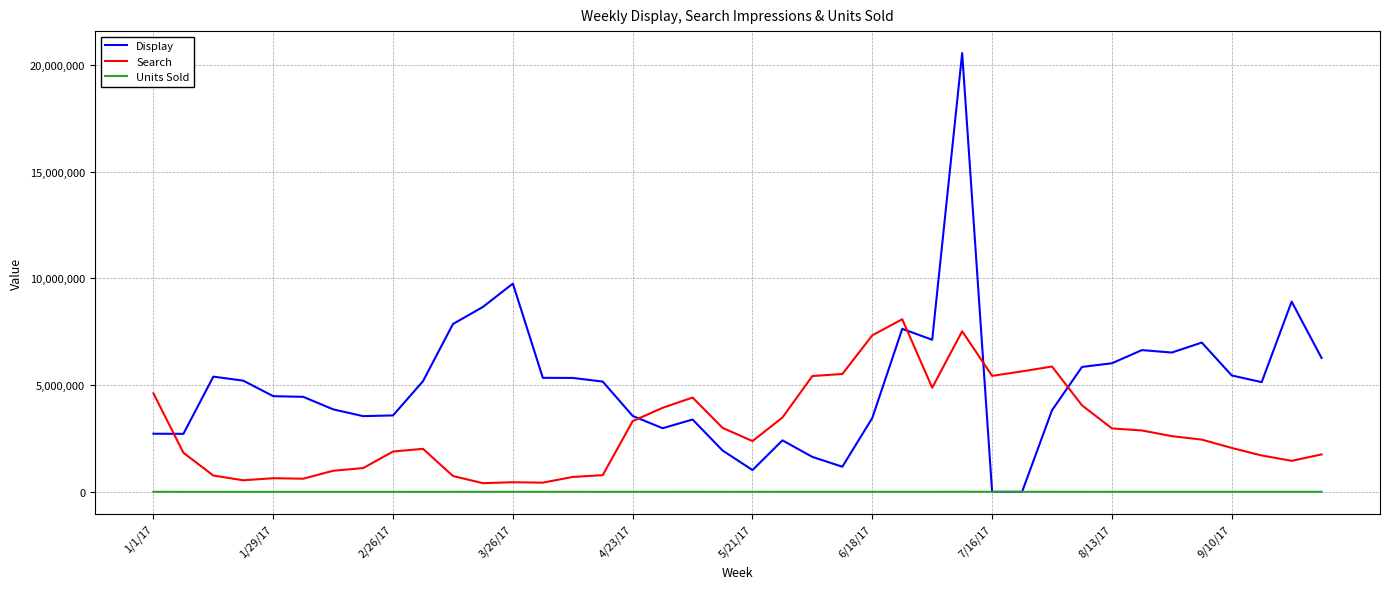

How many intersections are there between Display and Search?

5